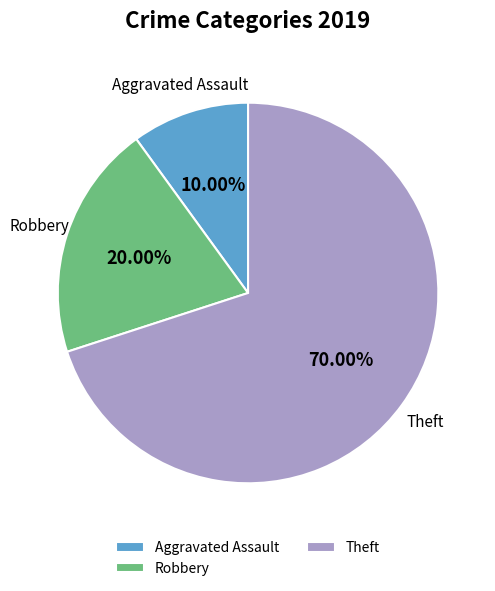

The Theft slice represents 70% of the pie. True or false?

True